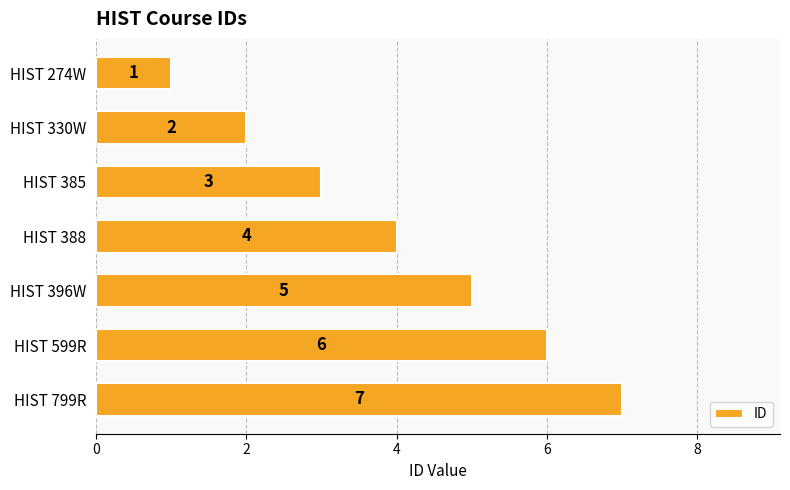

How many values are below 4?

3